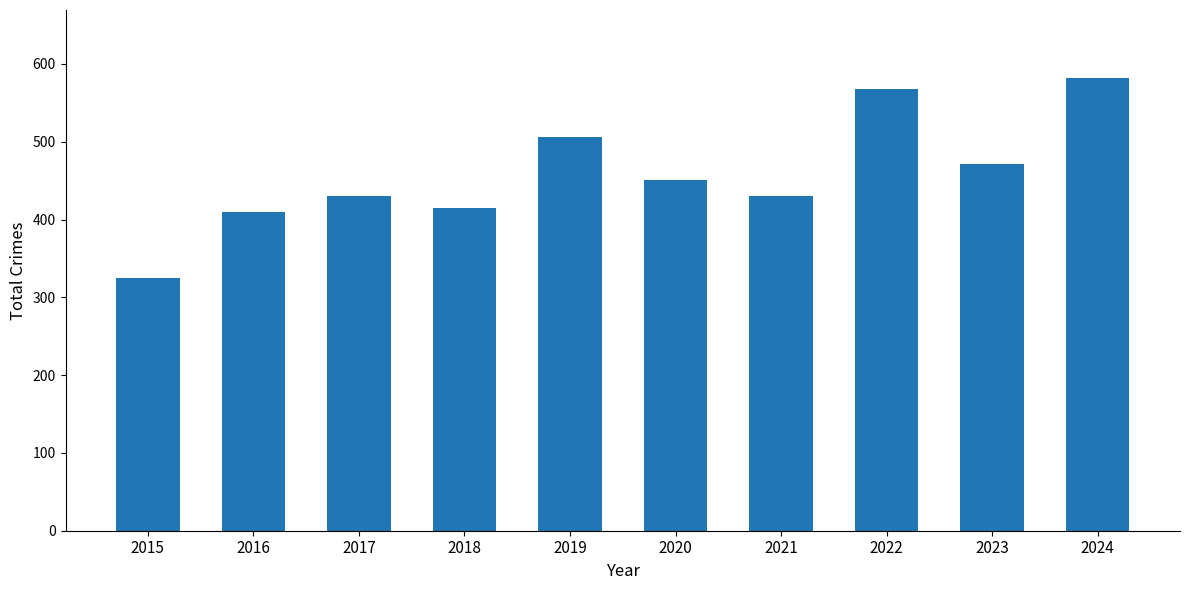

The value at 2024 is 132. True or false?

False